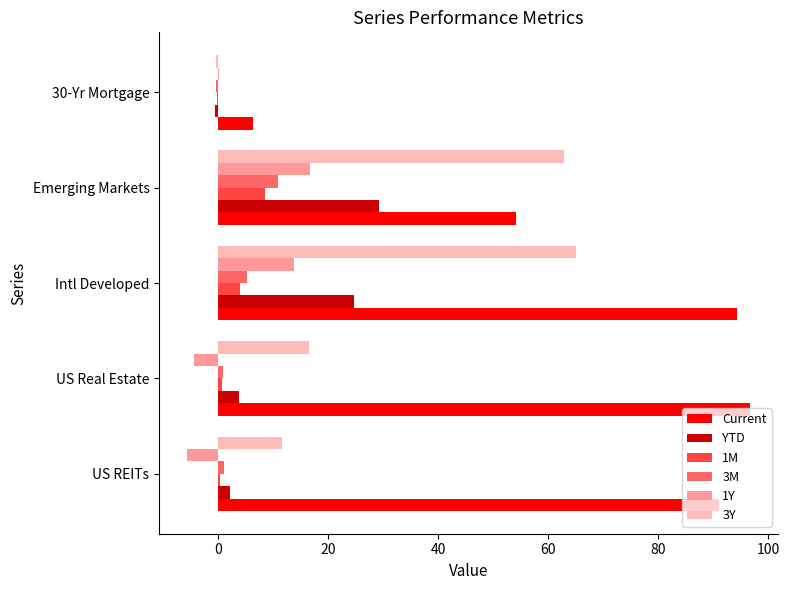

What are all the series names shown in the legend?

Current, YTD, 1M, 3M, 1Y, 3Y